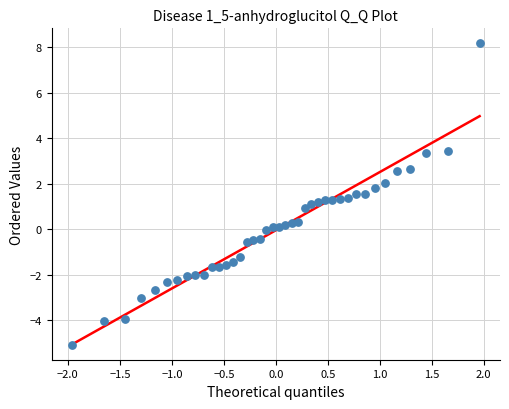

What is the range of Y values (max minus min)?

13.3